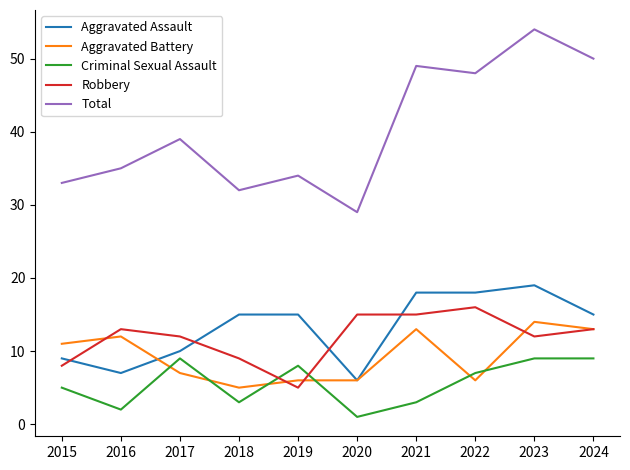

Reading left to right, transcribe all the data shown in this chart.

Aggravated Assault: 2015=9	2016=7	2017=10	2018=15	2019=15	2020=6	2021=18	2022=18	2023=19	2024=15
Aggravated Battery: 2015=11	2016=12	2017=7	2018=5	2019=6	2020=6	2021=13	2022=6	2023=14	2024=13
Criminal Sexual Assault: 2015=5	2016=2	2017=9	2018=3	2019=8	2020=1	2021=3	2022=7	2023=9	2024=9
Robbery: 2015=8	2016=13	2017=12	2018=9	2019=5	2020=15	2021=15	2022=16	2023=12	2024=13
Total: 2015=33	2016=35	2017=39	2018=32	2019=34	2020=29	2021=49	2022=48	2023=54	2024=50